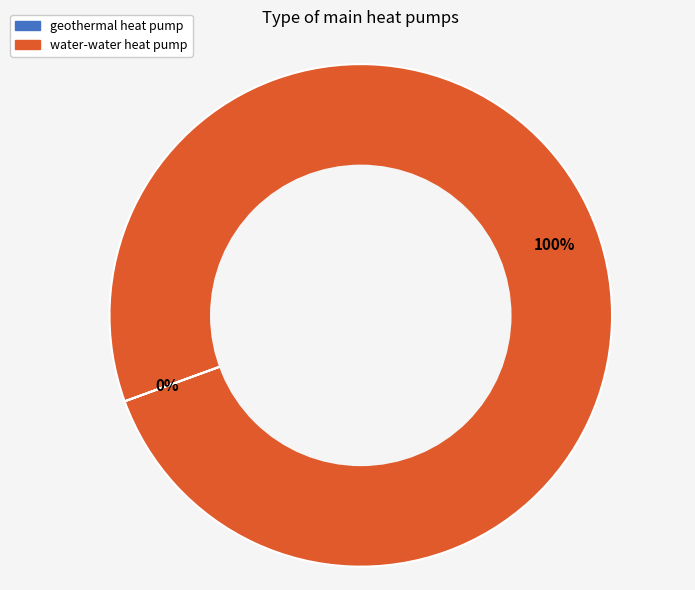

What percentage is the water-water heat pump slice, to the nearest percent?

100%